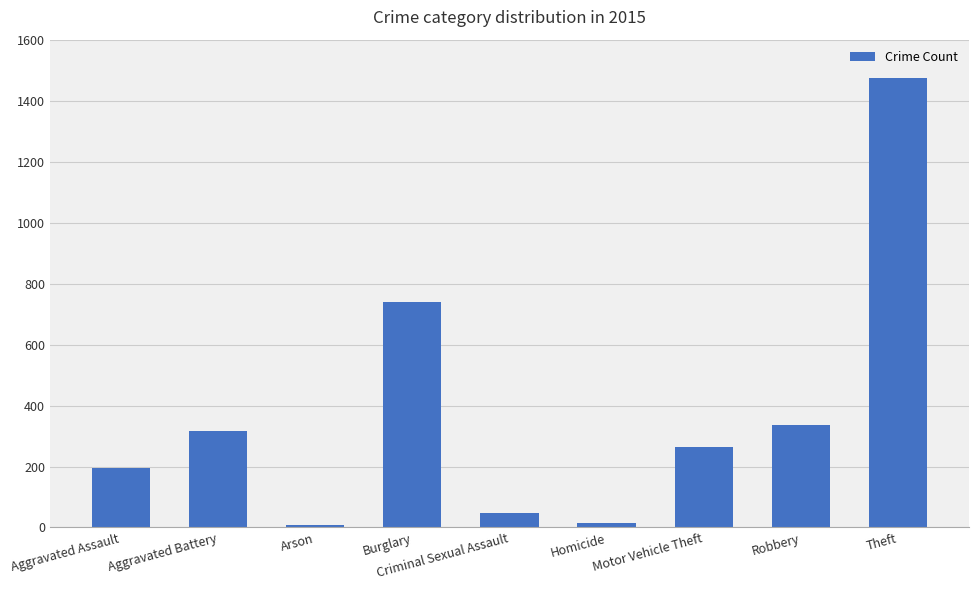

True or false: the data shows 435 at Aggravated Battery.

False